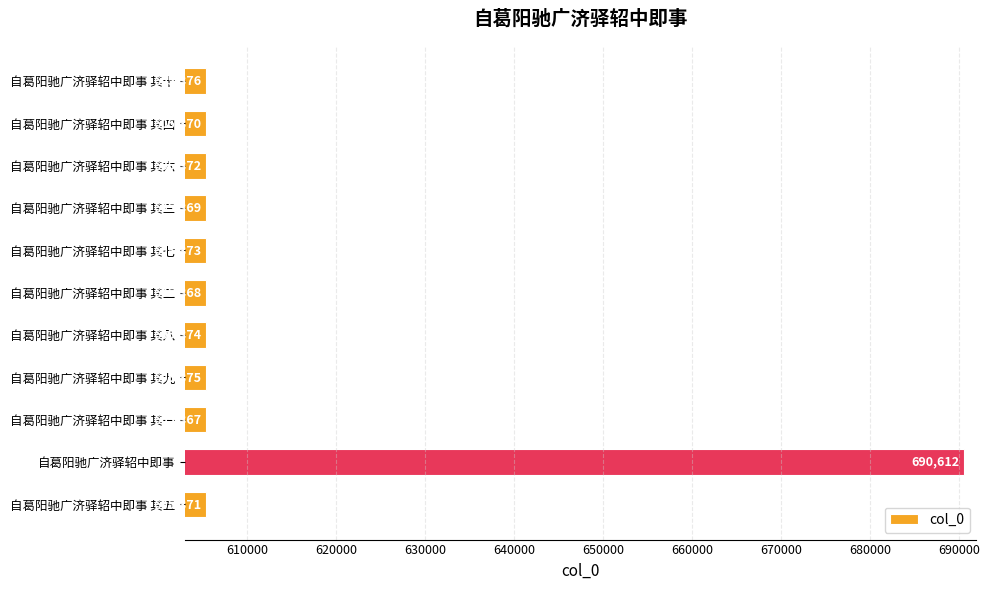

What is the sum of all values?

6744327